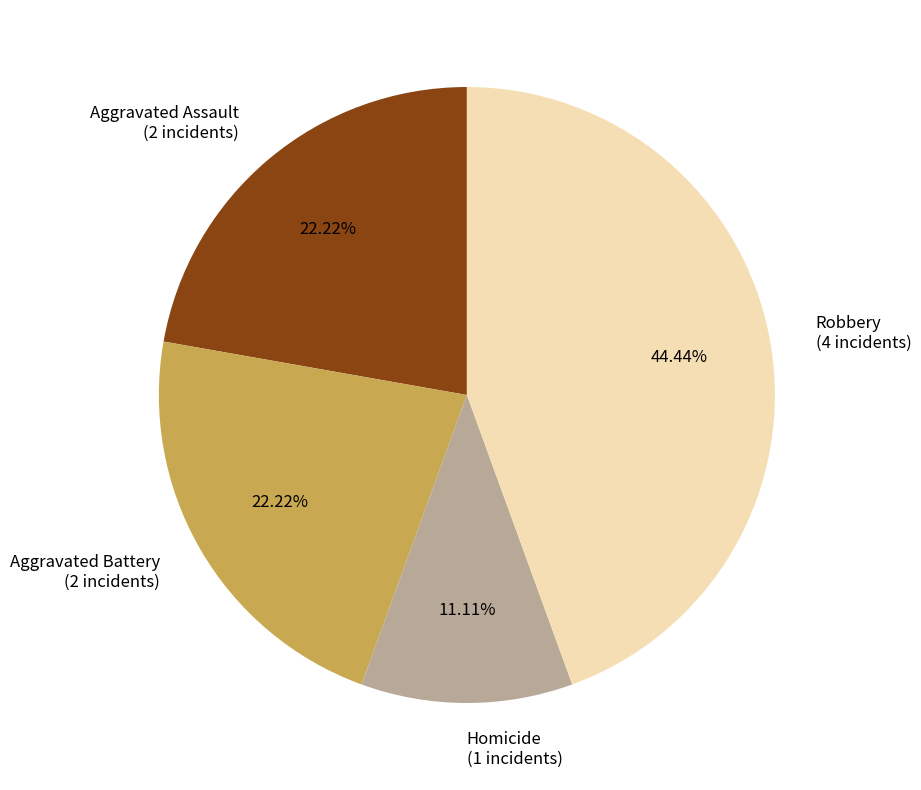

To the nearest percent, what portion does Homicide represent?

11%